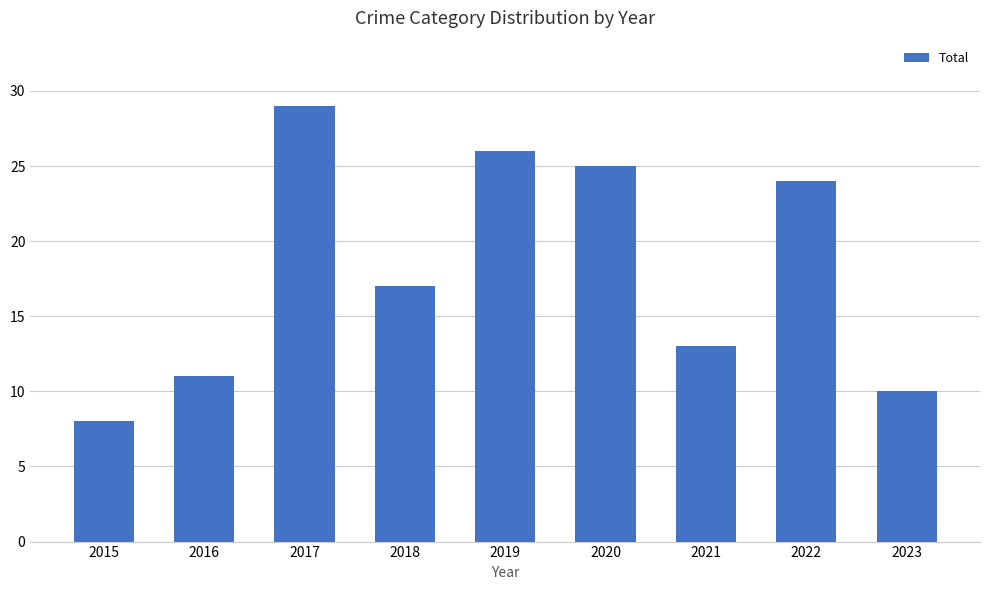

List the labels in order of value, smallest first.

2015, 2023, 2016, 2021, 2018, 2022, 2020, 2019, 2017